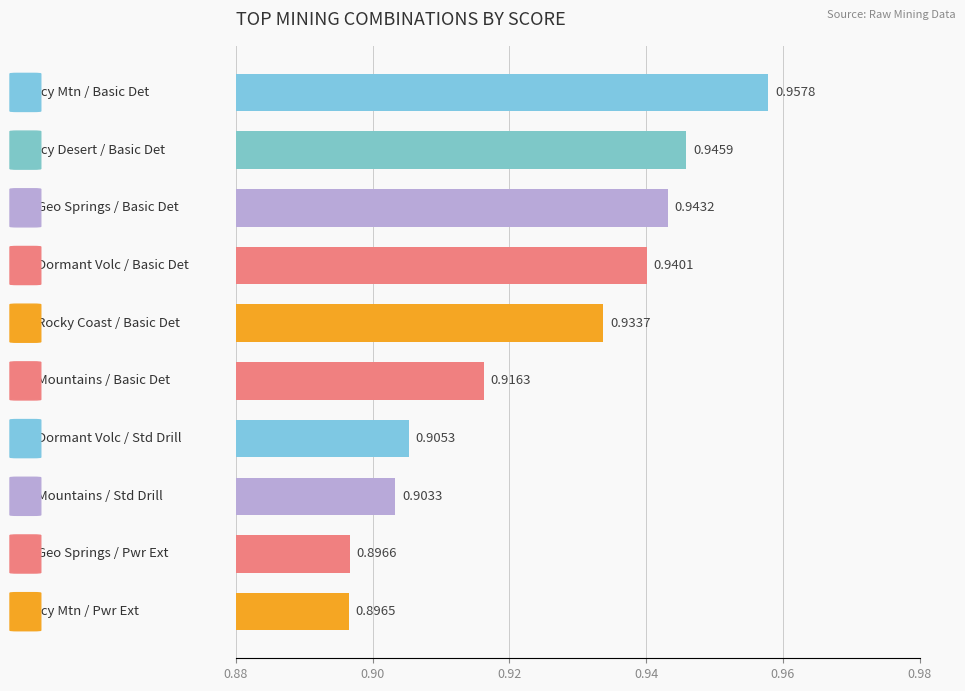

Are the bars grouped side by side (vs. stacked)?

No